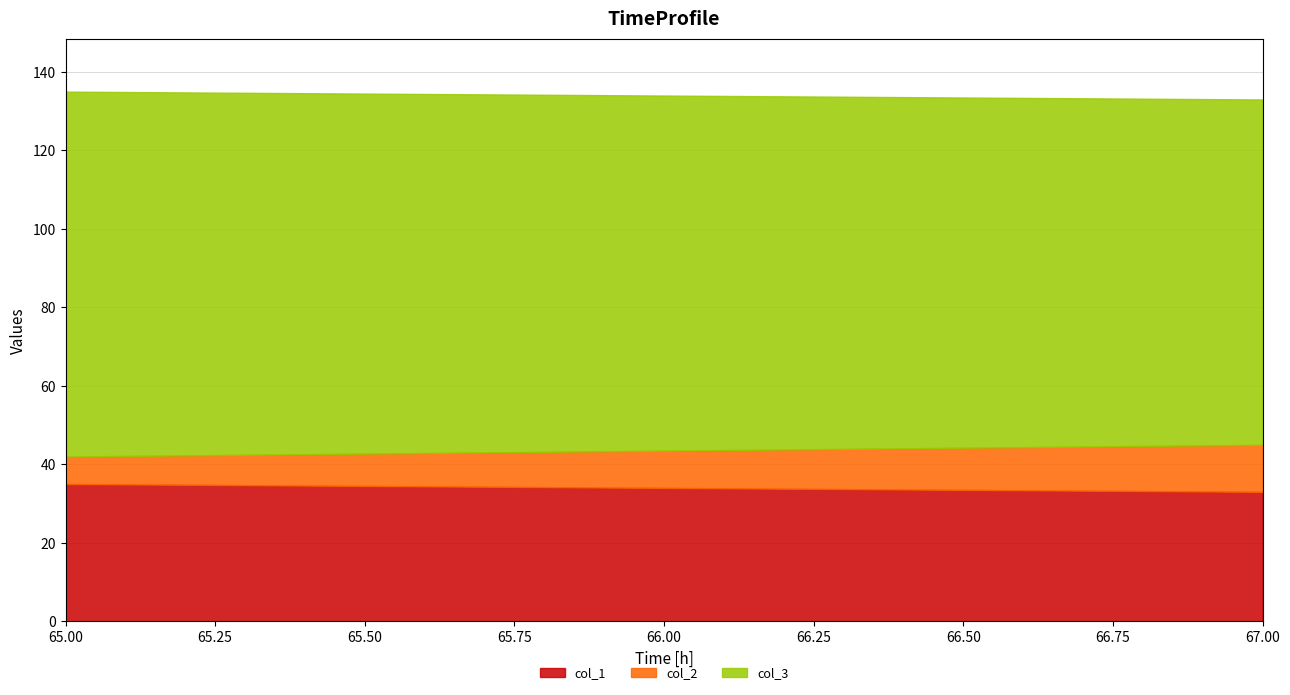

What are all the series names shown in the legend?

col_1, col_2, col_3